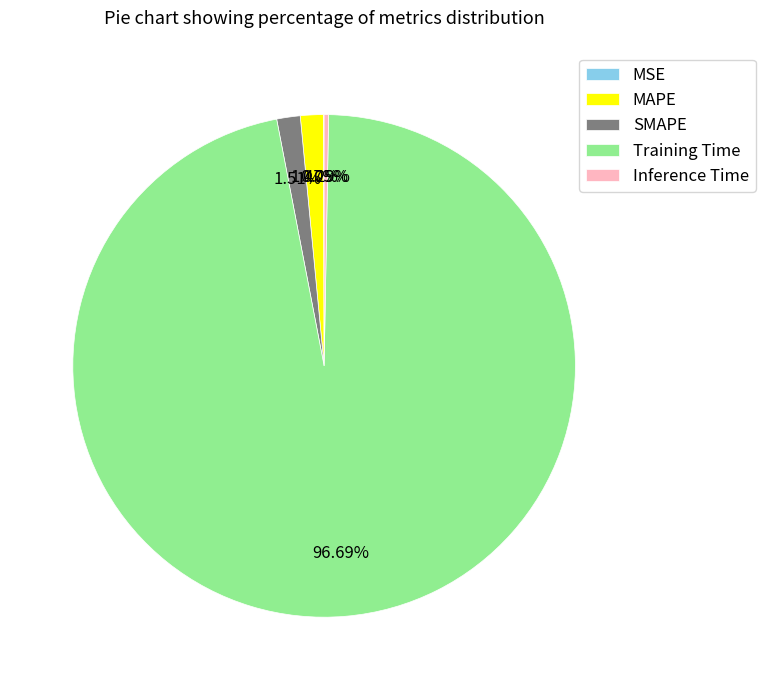

To the nearest percent, what is the difference between the Inference Time and MAPE slice percentages?

1%